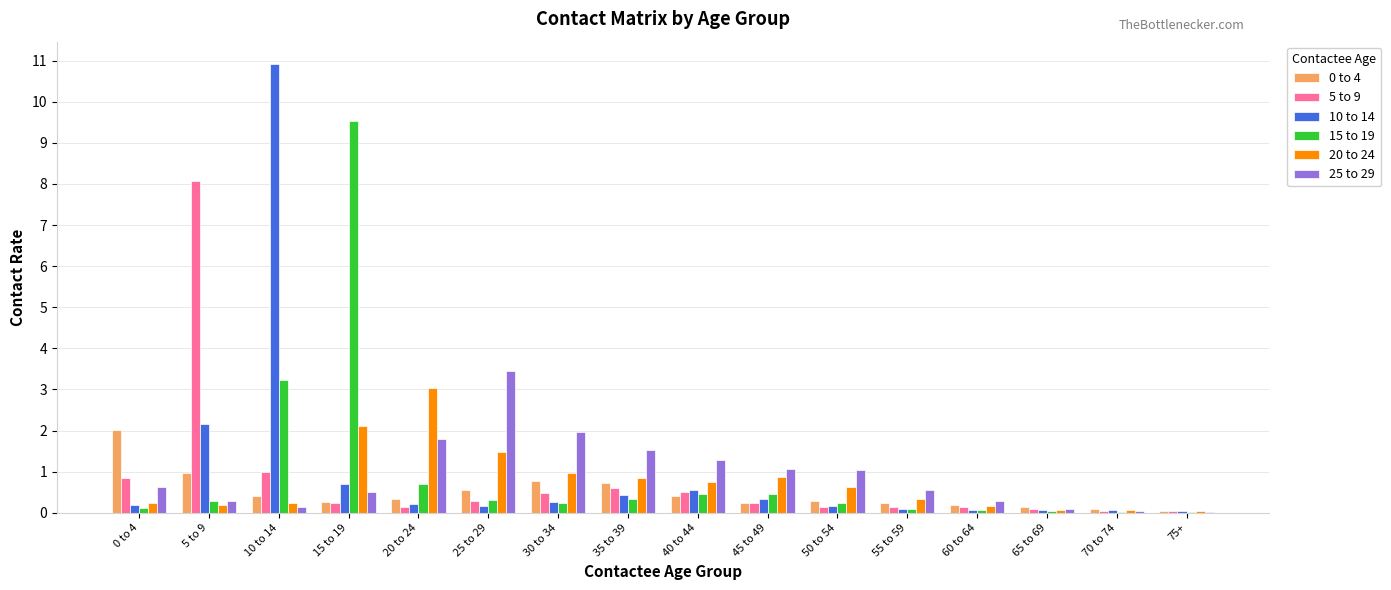

Which label corresponds to the largest value in the chart?

10 to 14